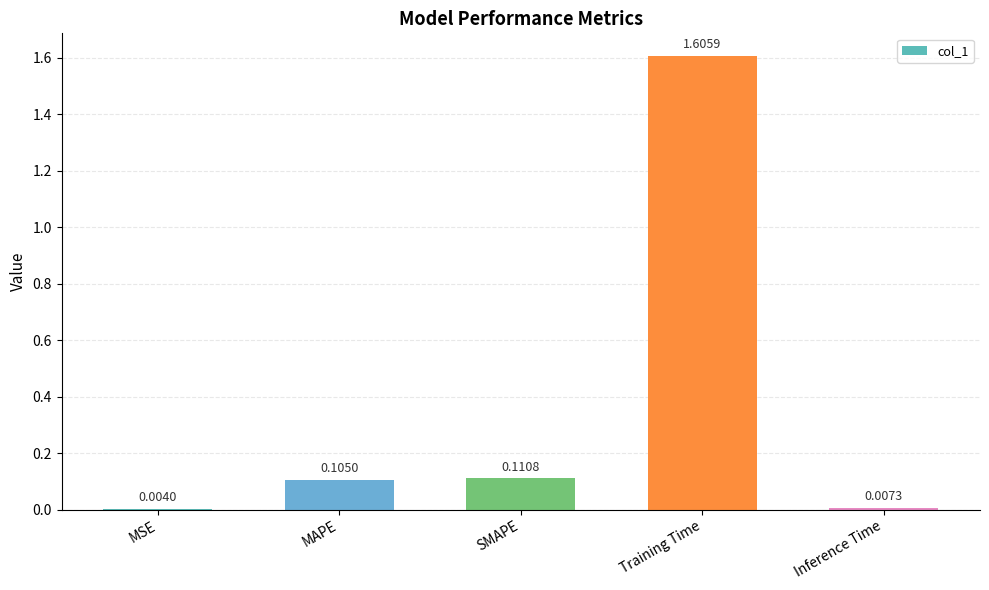

What is the sum of all values?

1.8